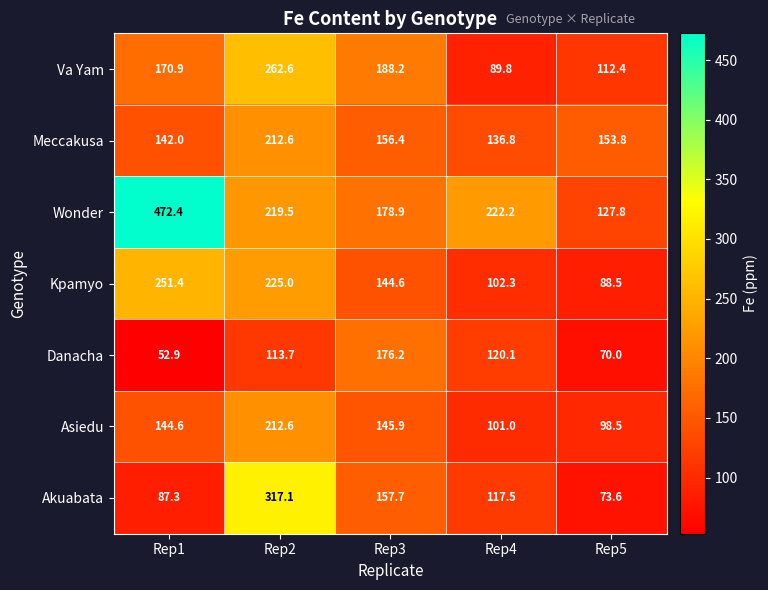

What is the difference between the maximum and second lowest values in the Danacha series?

106.2